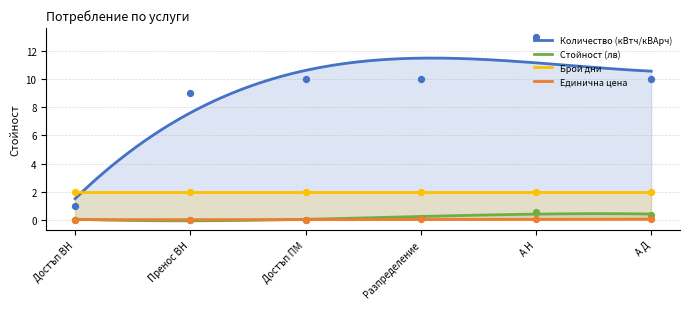

Which series contains the lowest Y value?

Стойност (лв)